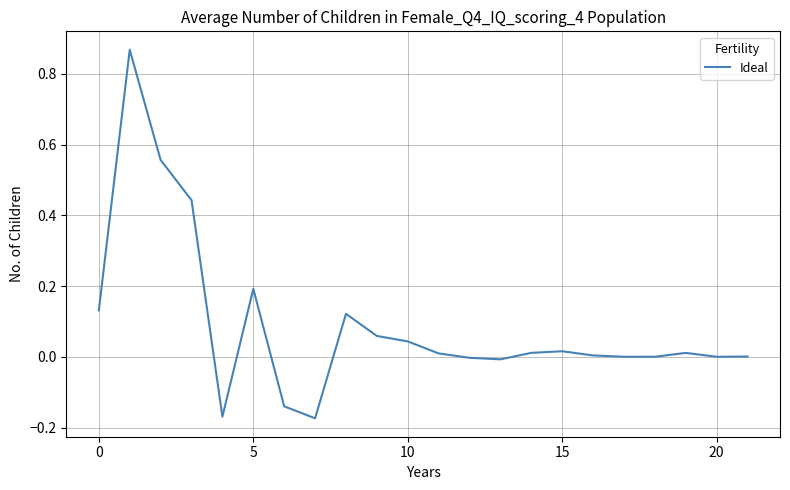

How many lines are shown in the chart?

1